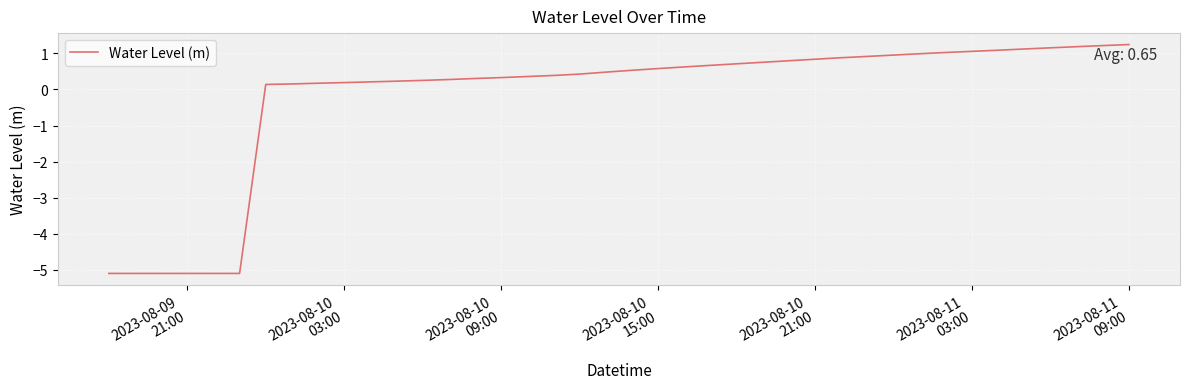

What is the difference between the second highest and second lowest values?

6.3